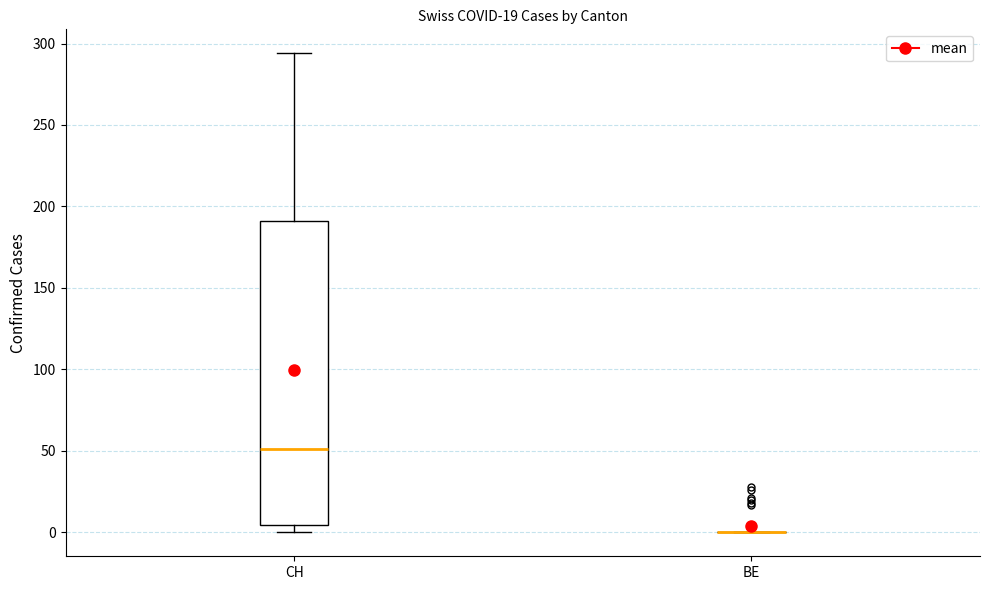

Reading left to right, transcribe this box plot: for each box, give where its median line is, the range the box spans, and where its two whiskers end, as read against the y-axis. The values are not printed on the chart, so give them approximately, as read against the axis.

CH: median 50, box 5 to 190, whiskers 0 to 295
BE: box collapsed to a line at 0, whiskers 0 to 0